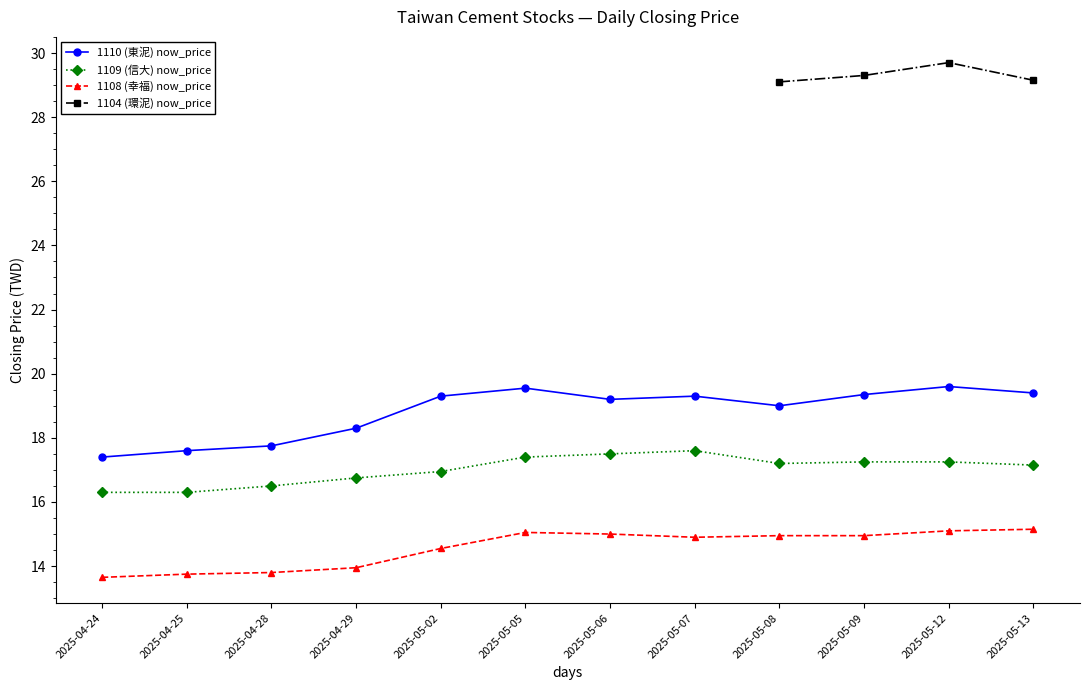

List the labels in order of 1109 (信大) now_price value, largest first.

2025-05-07, 2025-05-06, 2025-05-05, 2025-05-09, 2025-05-12, 2025-05-08, 2025-05-13, 2025-05-02, 2025-04-29, 2025-04-28, 2025-04-24, 2025-04-25